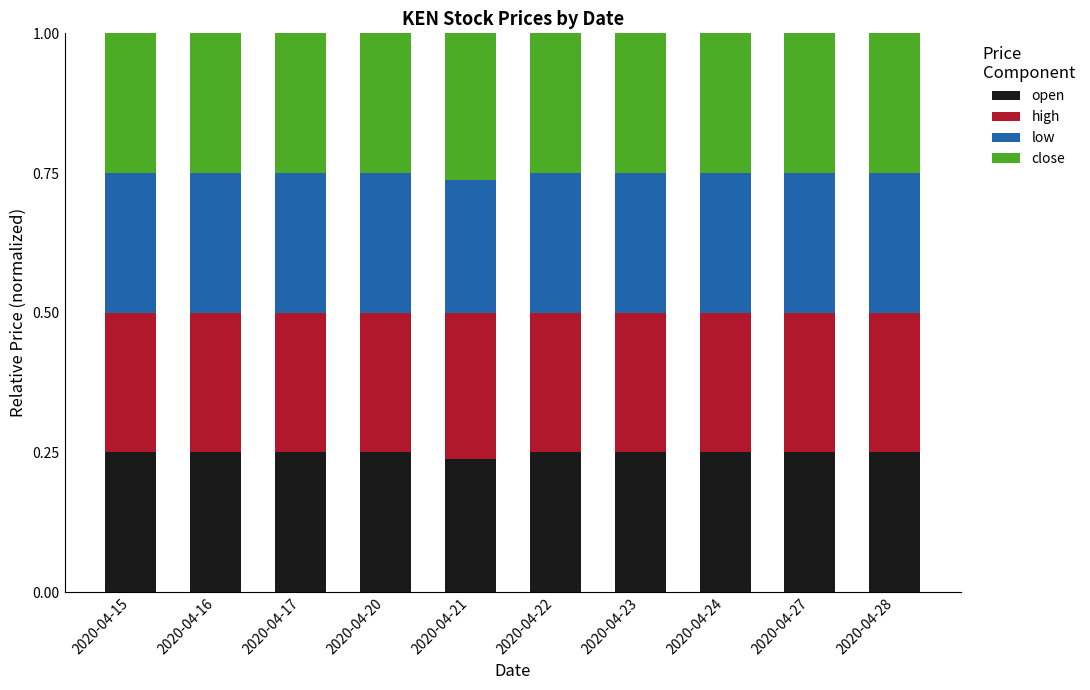

What are all the series names shown in the legend?

open, high, low, close